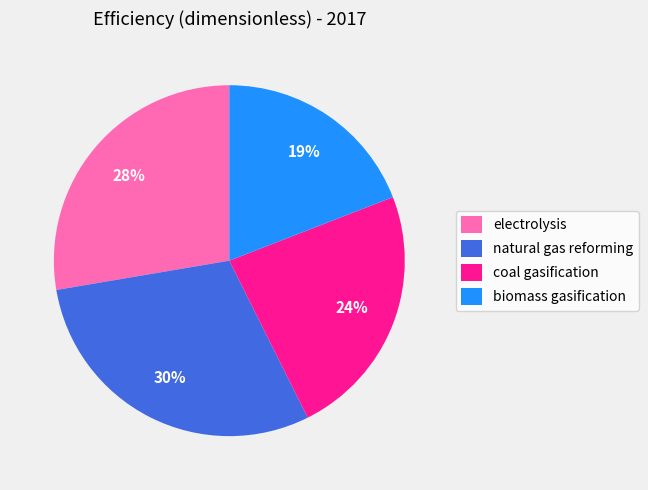

What percentage is the coal gasification slice, to the nearest percent?

24%